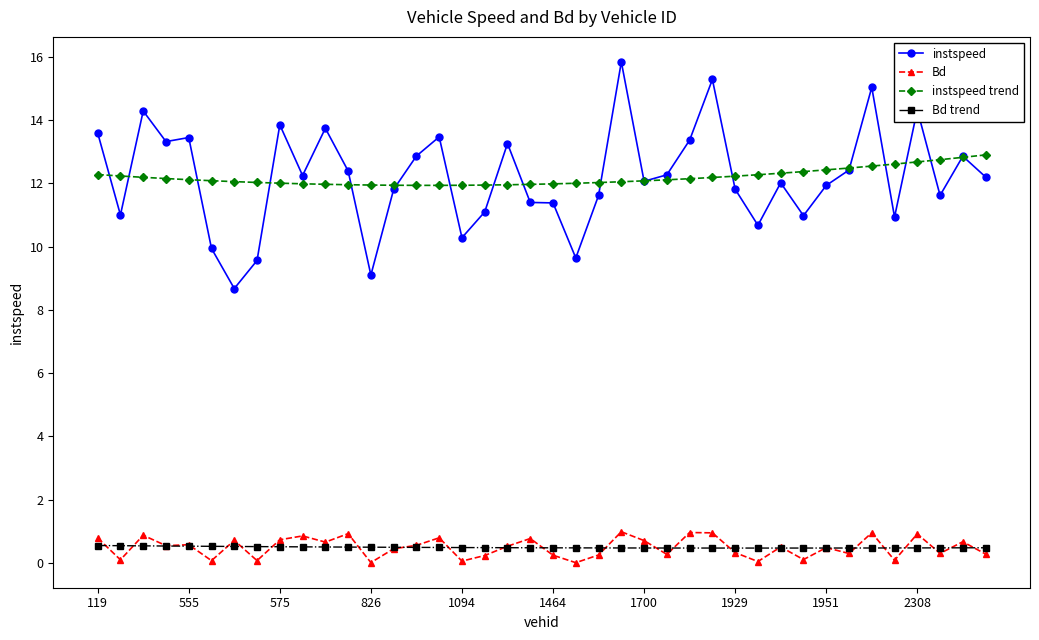

At how many categories does at least one series exceed 5?

40